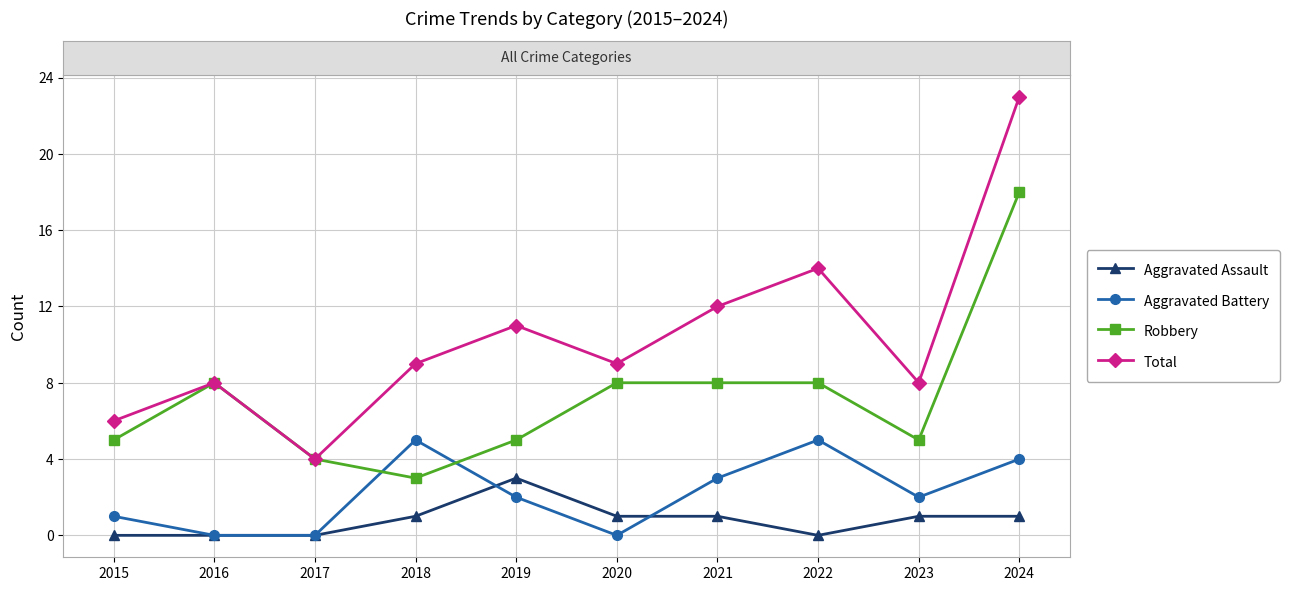

True or false: Aggravated Battery and Total cross at least once.

False